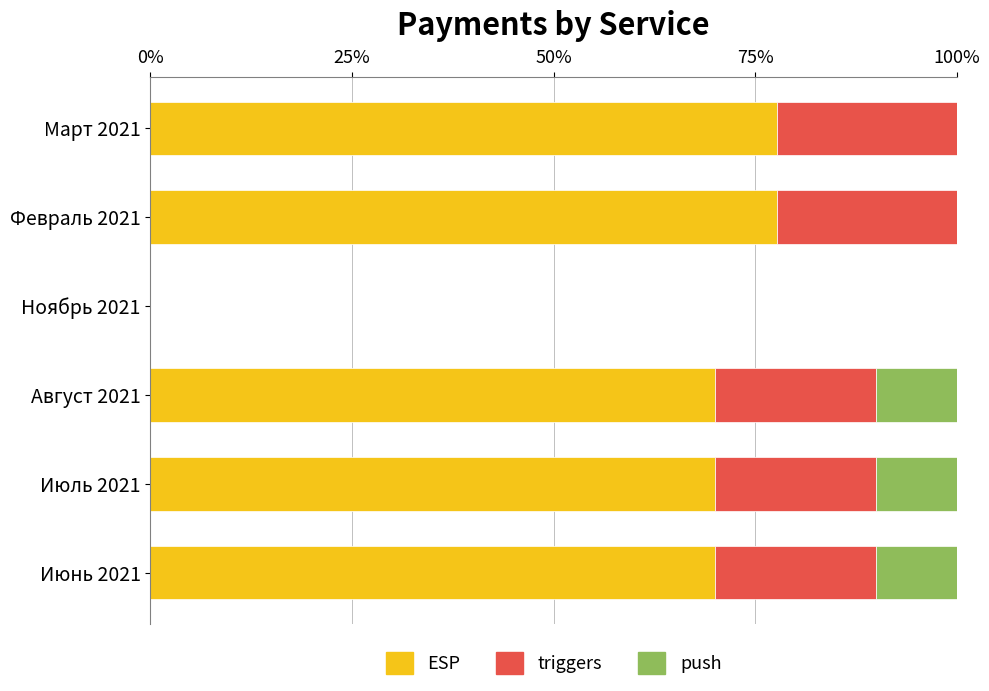

What is the total value across all series at Июнь 2021?

100.0